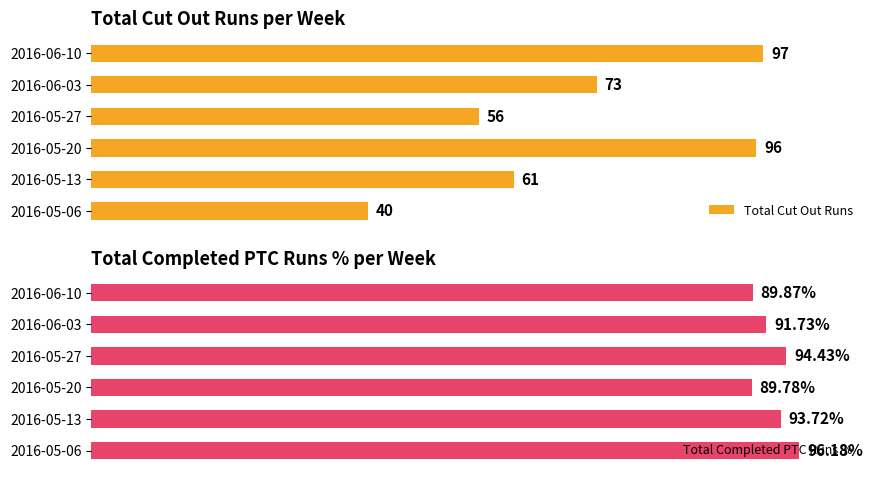

What is the difference between the maximum and second lowest values in the Total Completed PTC Runs % series?

6.3